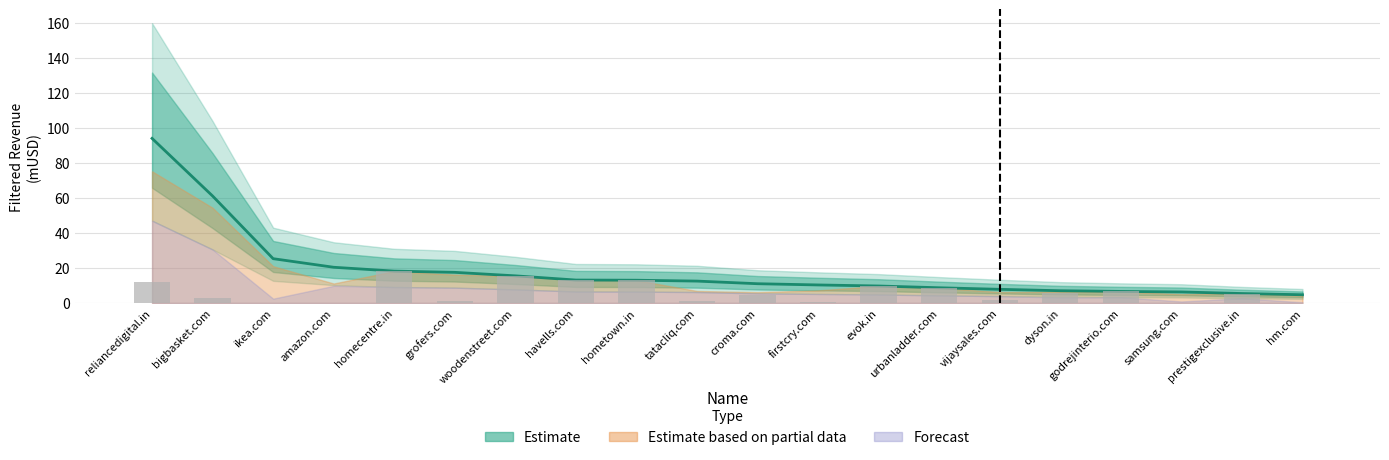

What is the difference between the second highest and minimum values in the Filtered Revenue (mUSD) series?

56.4